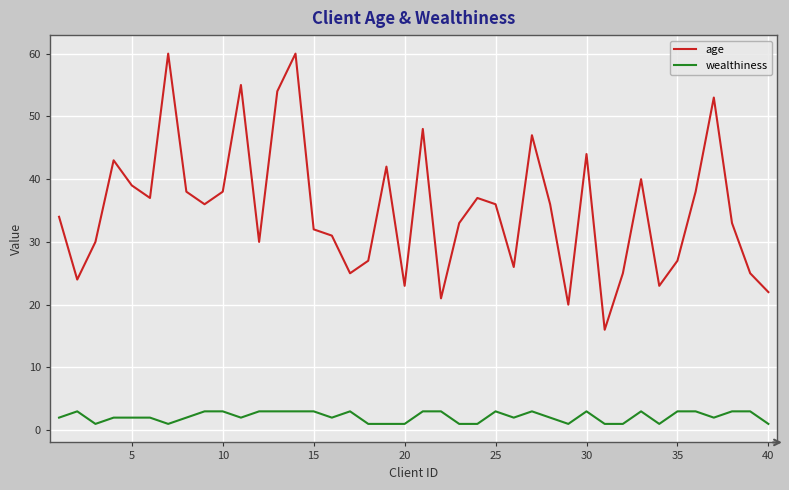

True or false: age and wealthiness intersect in this chart.

False